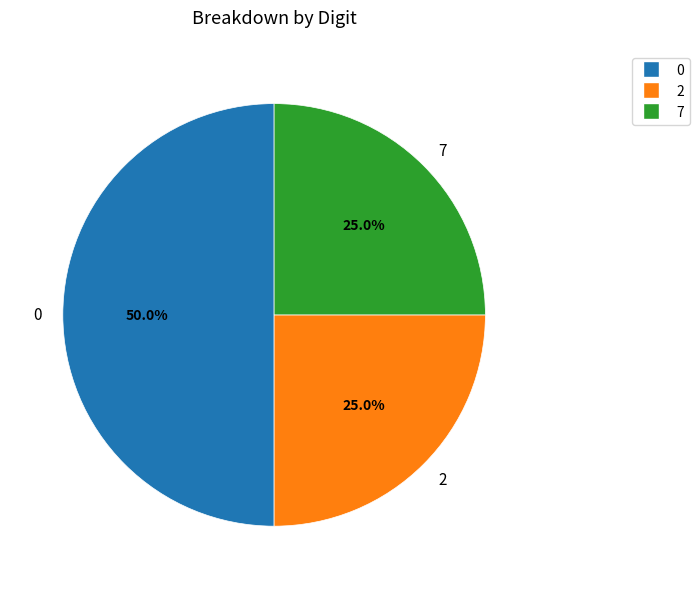

What portion of the pie excludes 7?

75.0%